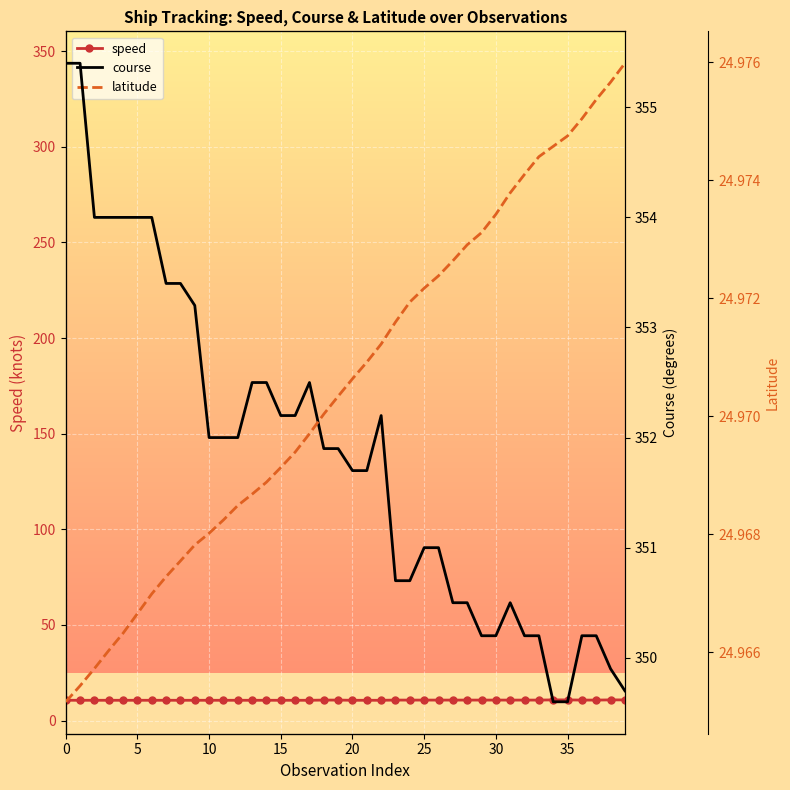

What is the difference between the second highest and minimum values in the course series?

5.8